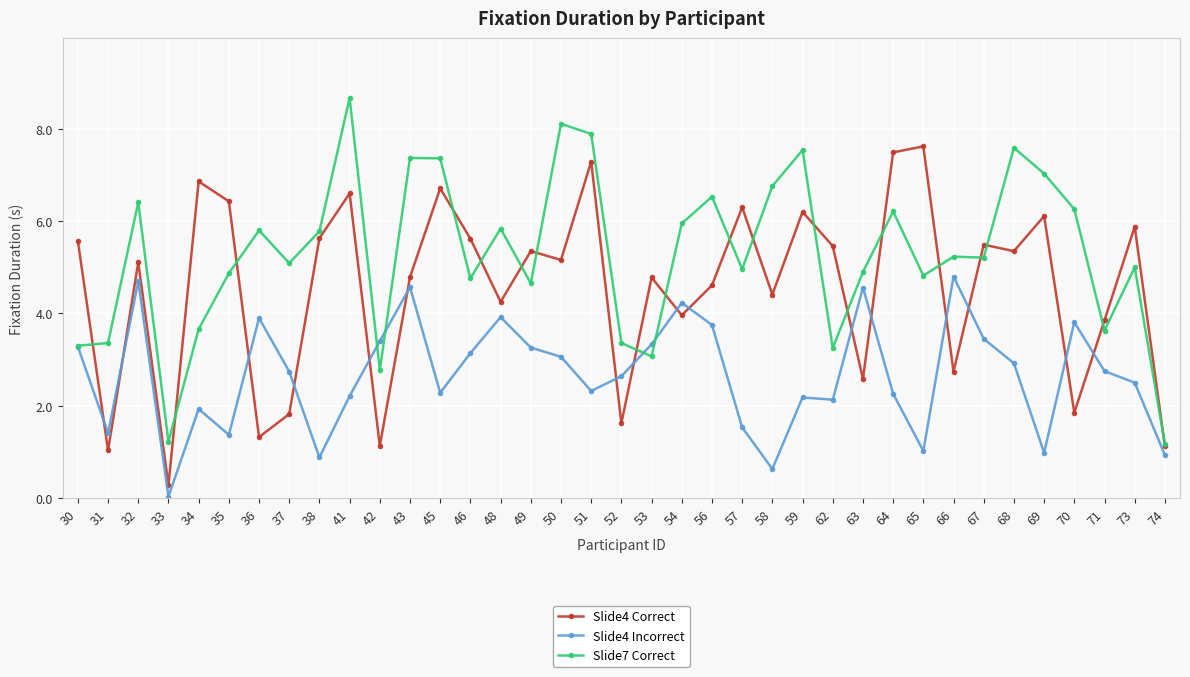

What is the total value across all series at 32?

16.2